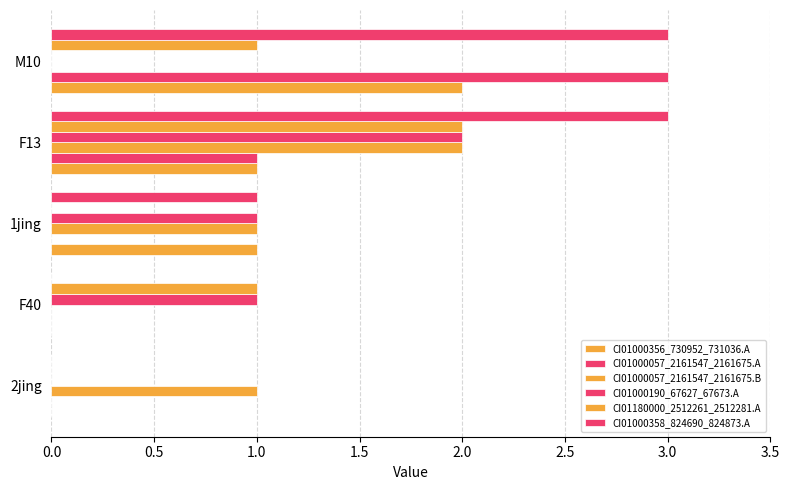

Which series has the widest spread of values?

CI01000057_2161547_2161675.A